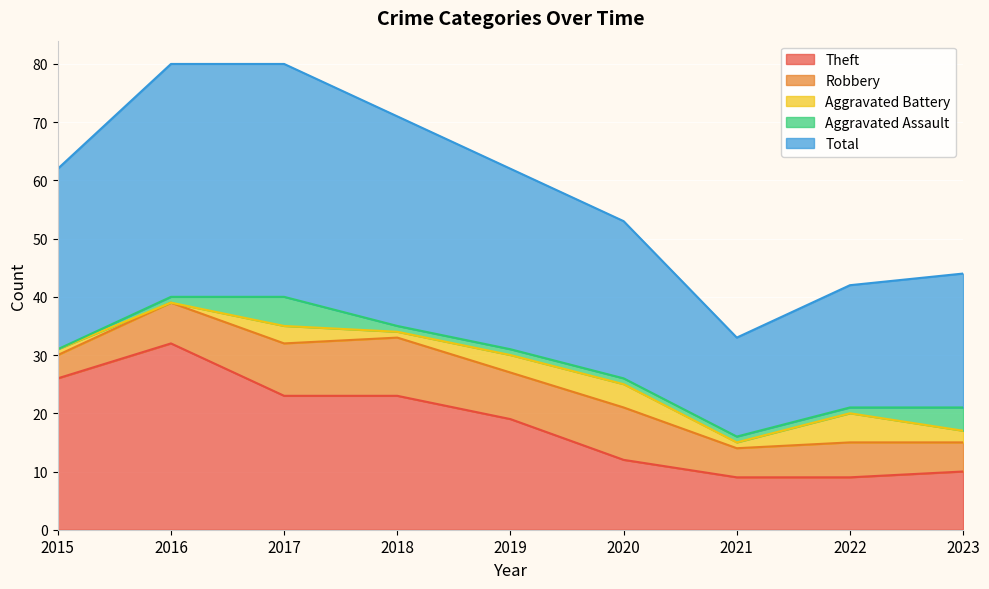

What is the sum of all Aggravated Assault values?

15